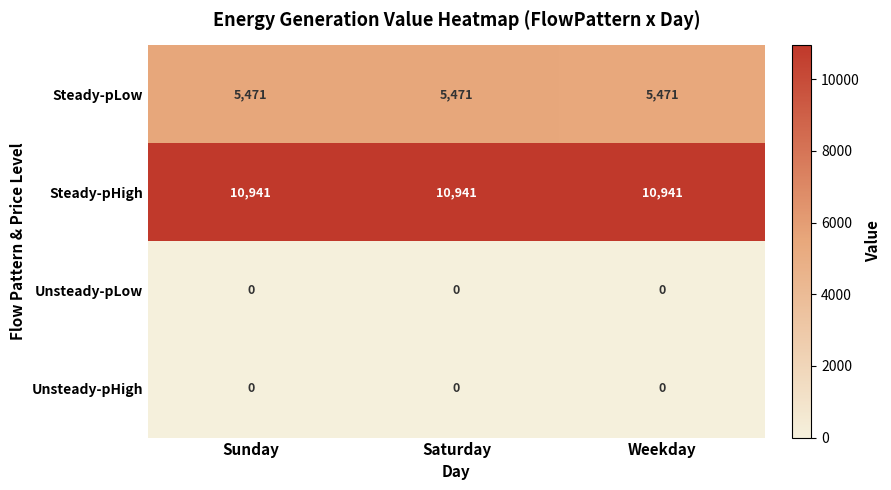

What value does the Steady-pLow series have at Saturday?

5471